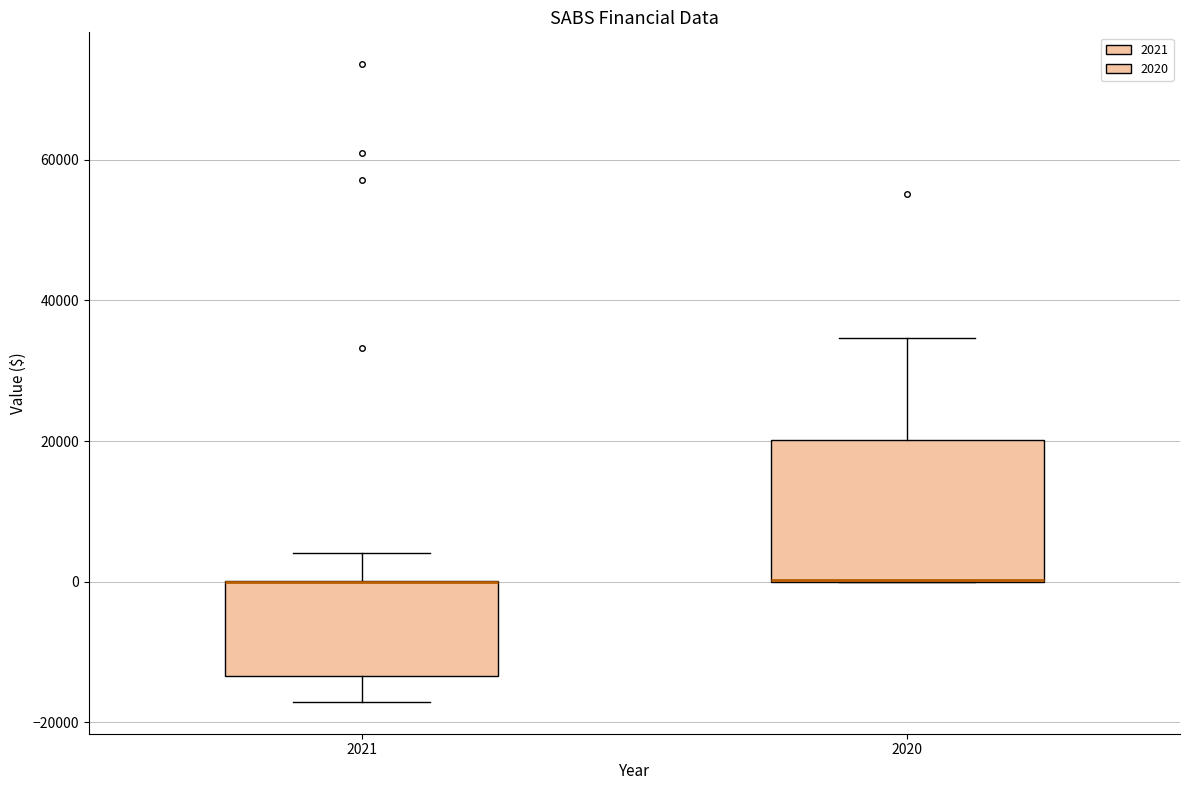

Where does the upper whisker of the box at x = 2021 end on the y-axis? The values are not printed on the chart, so give them approximately, as read against the axis.

4000